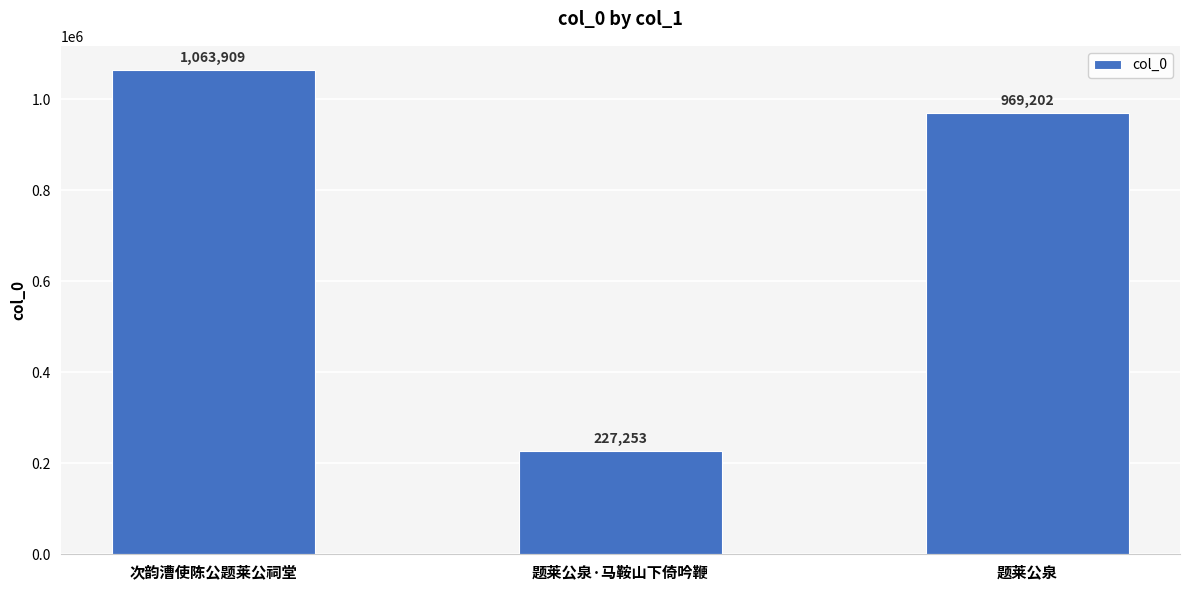

Is it true that the value at 次韵漕使陈公题莱公祠堂 is 1063909?

True